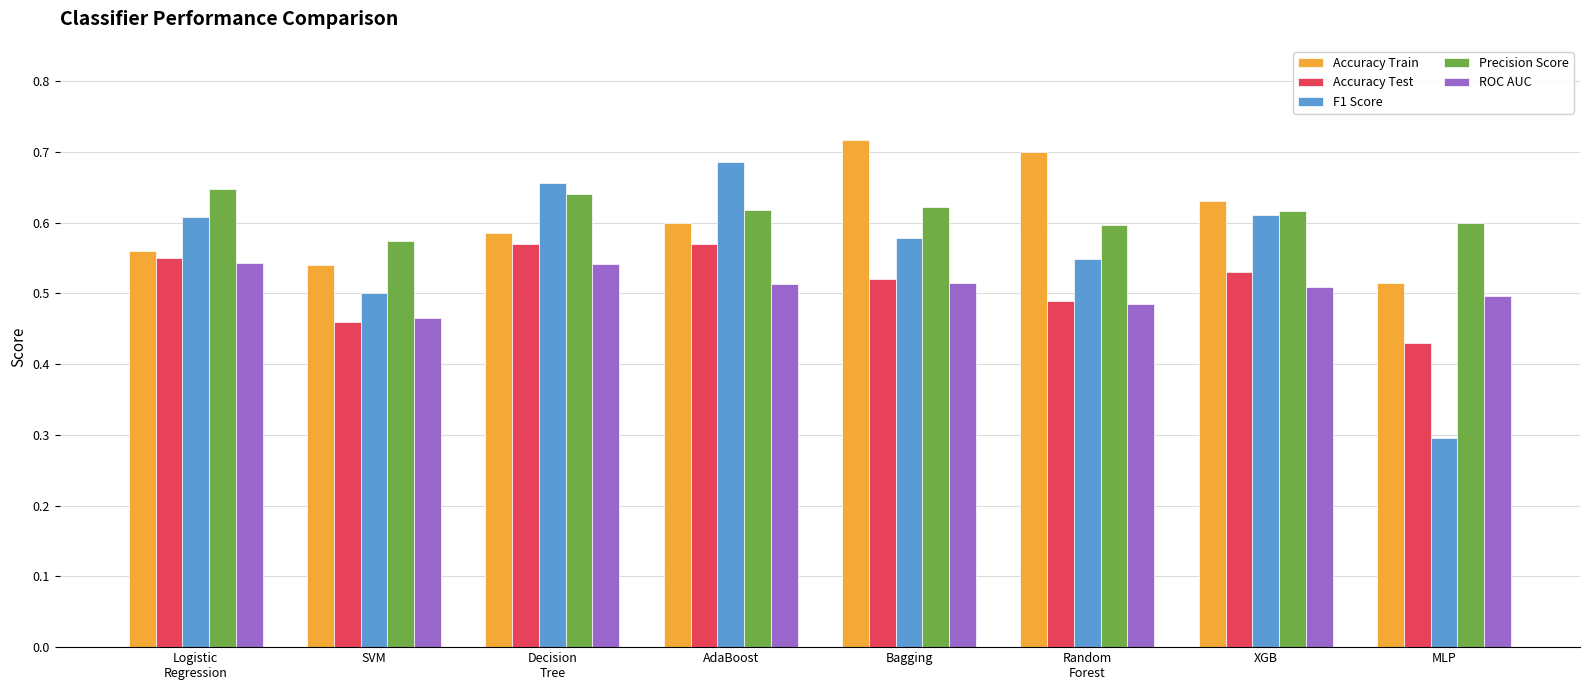

What is the total value across all series at Decision
Tree?

3.0